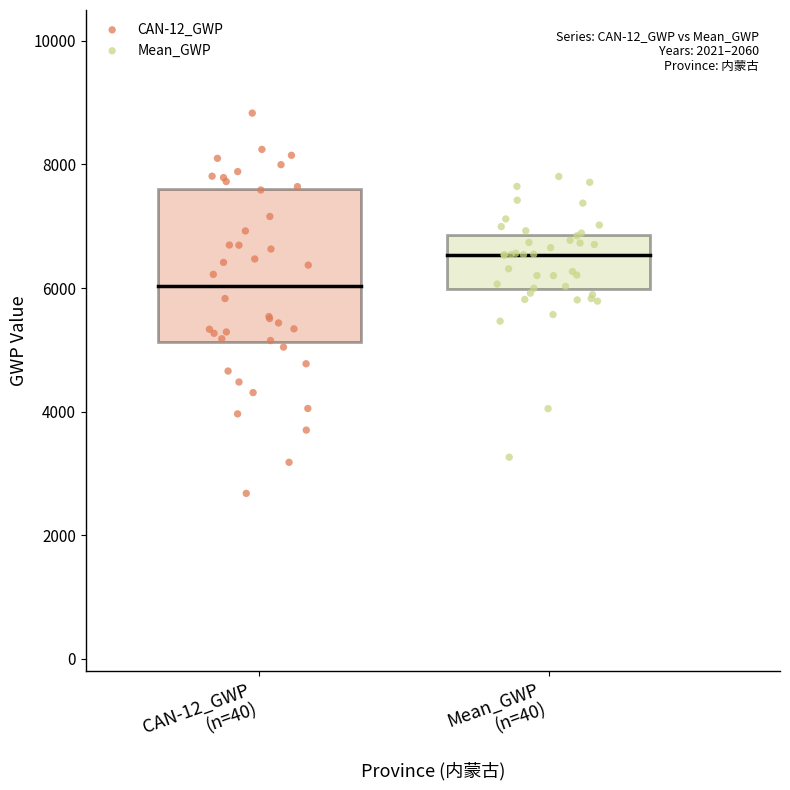

Which series contains the highest Y value?

CAN-12_GWP